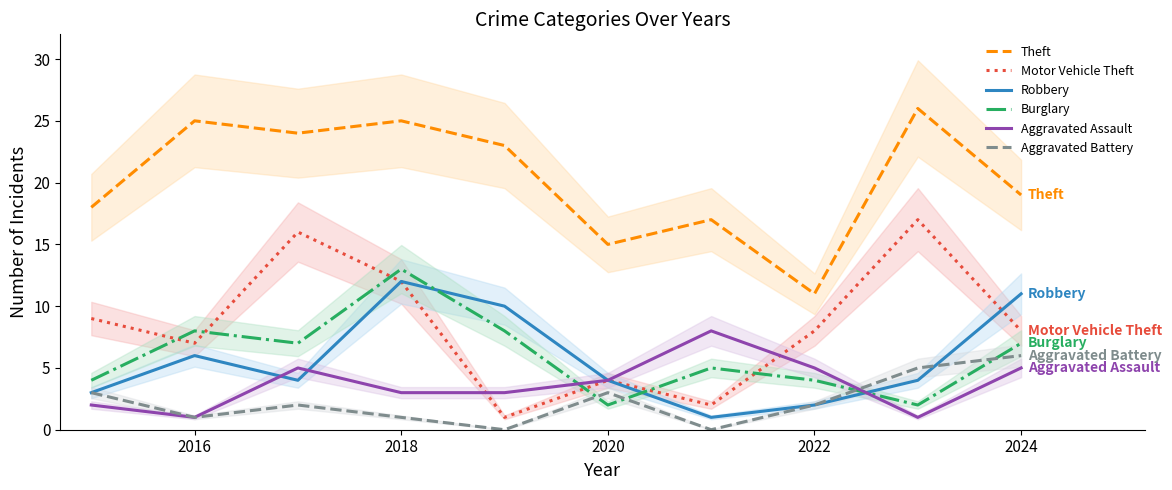

What is the highest value of the Motor Vehicle Theft series?

17